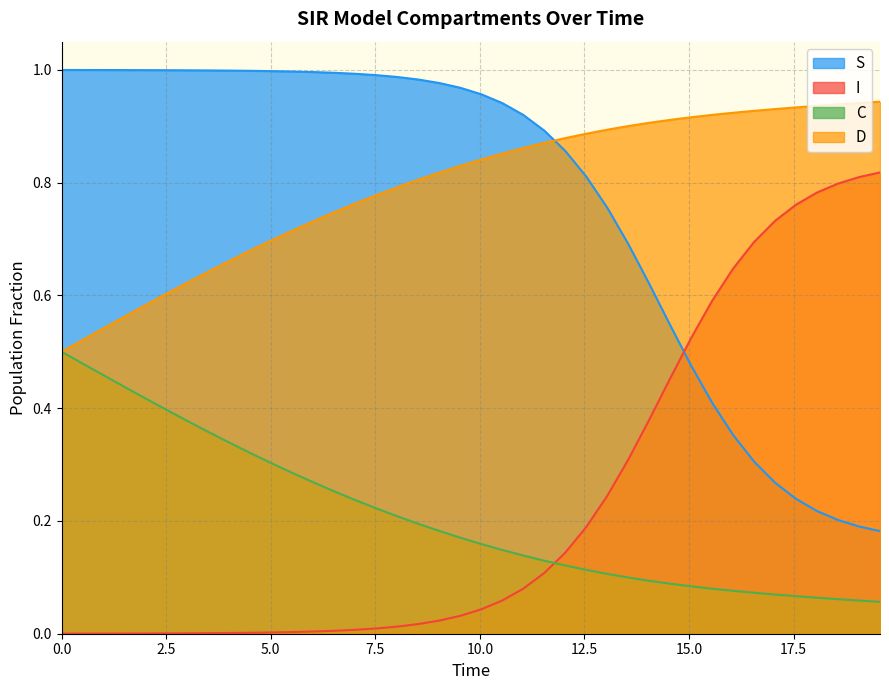

True or false: C and S cross at least once.

False